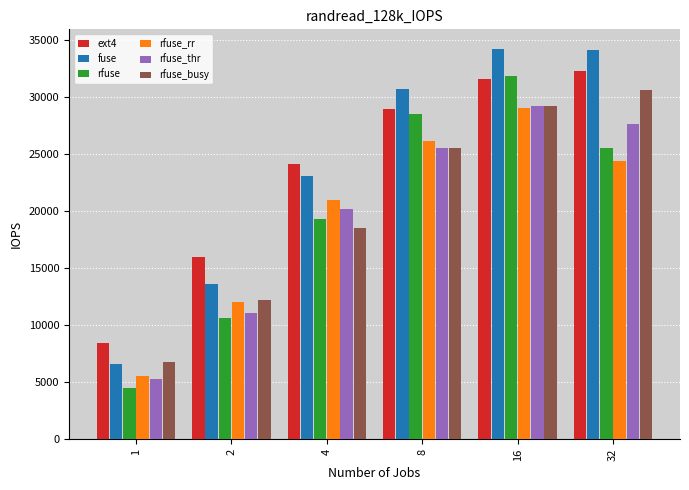

Where is rfuse_thr nearest to the value 17252?

4